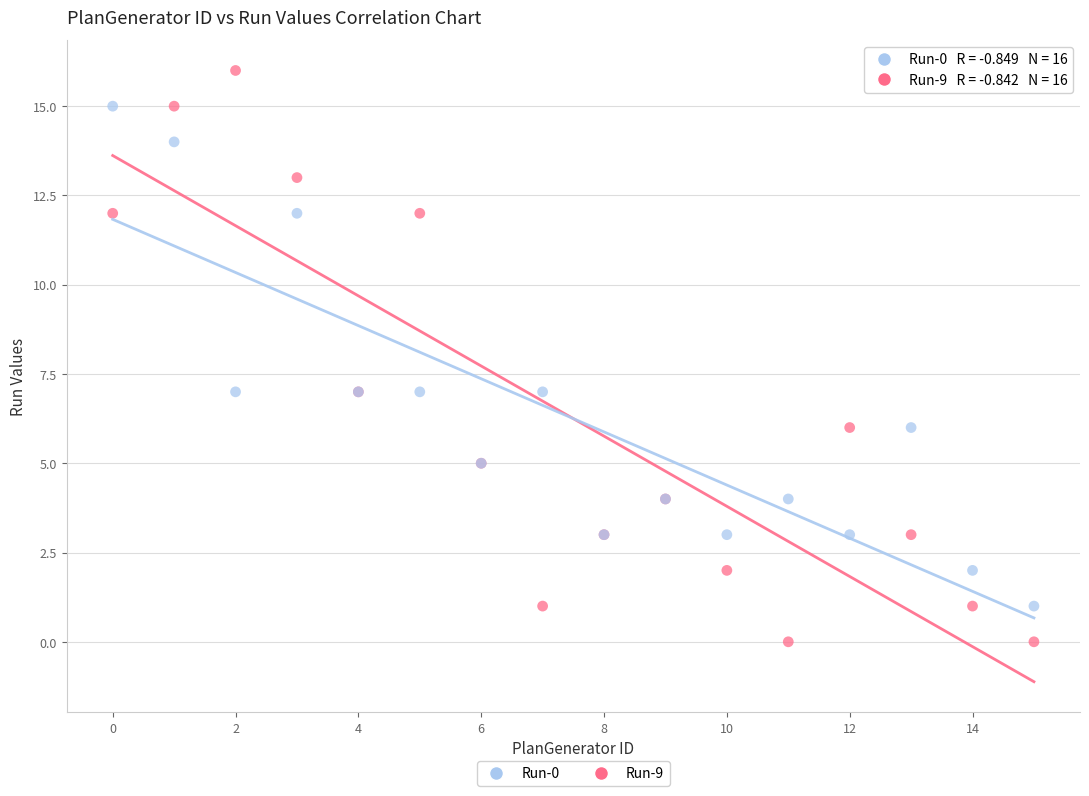

Which series has the widest spread of Y values?

Run-9